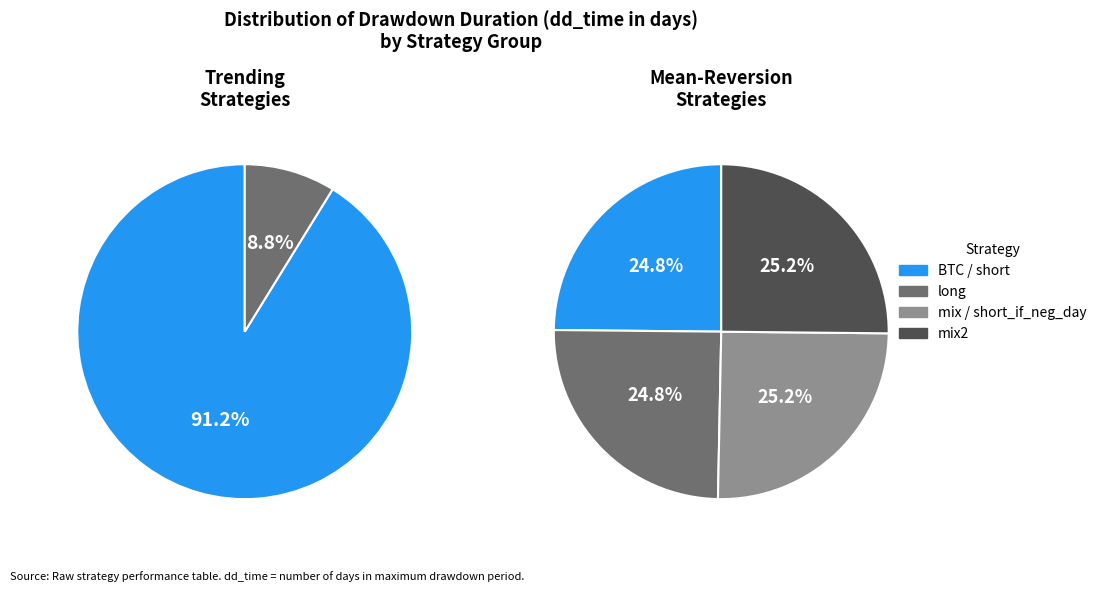

Which has a higher value, BTC or short_if_neg_day?

BTC